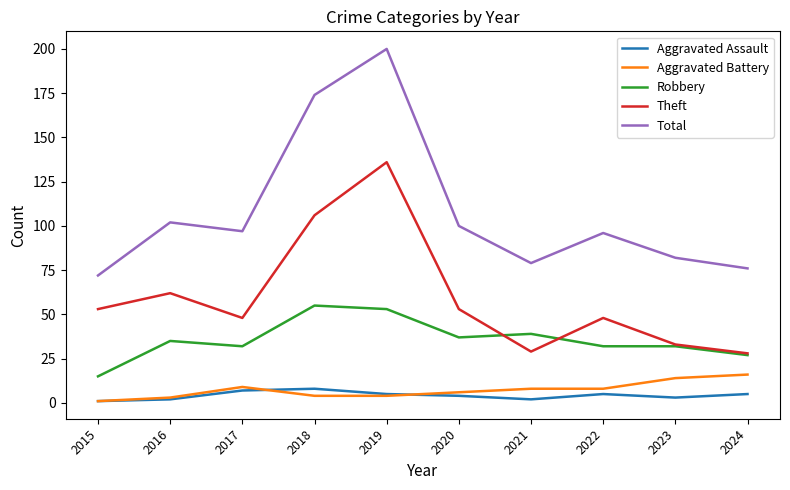

What is the maximum value shown in the chart?

200